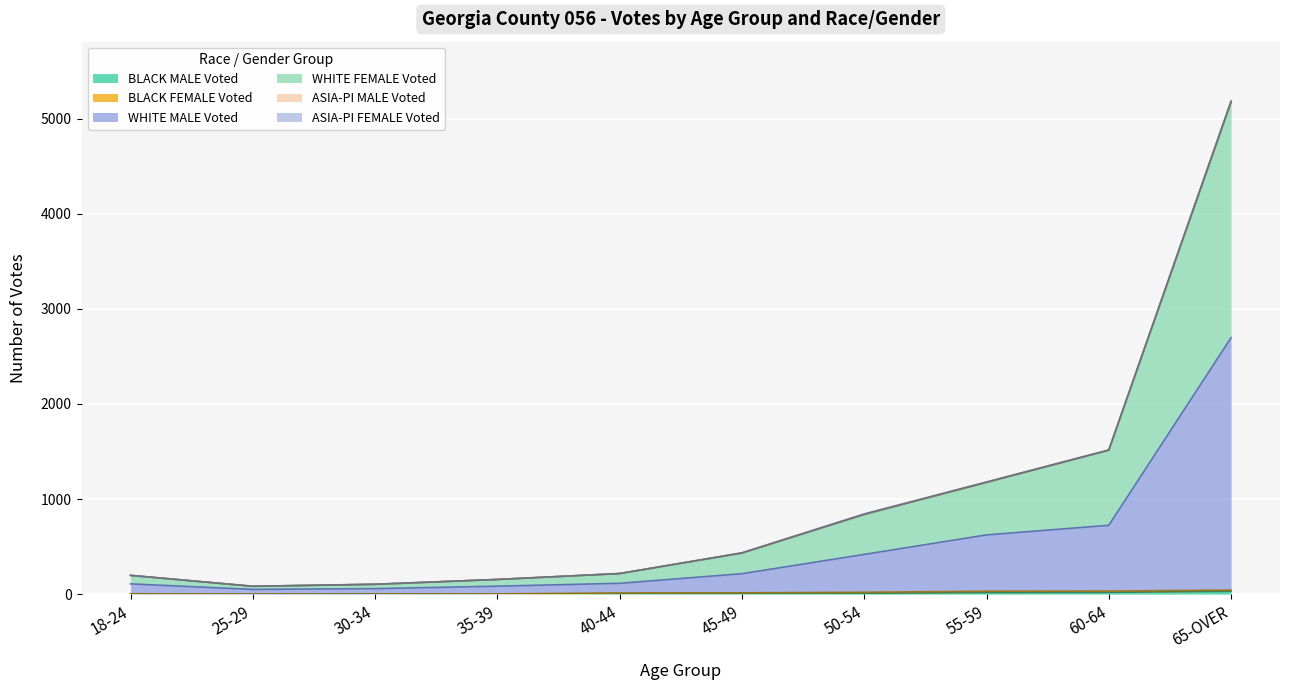

True or false: WHITE MALE Voted and BLACK MALE Voted cross at least once.

False